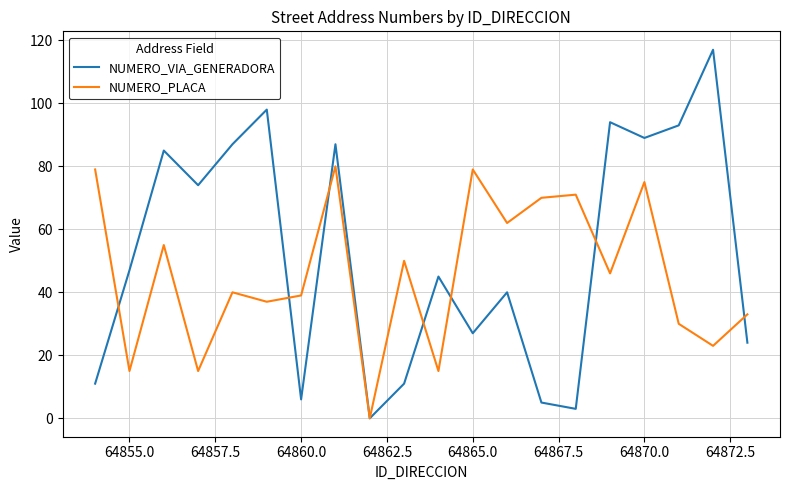

List the series in order of their overall mean, lowest first.

NUMERO_PLACA, NUMERO_VIA_GENERADORA